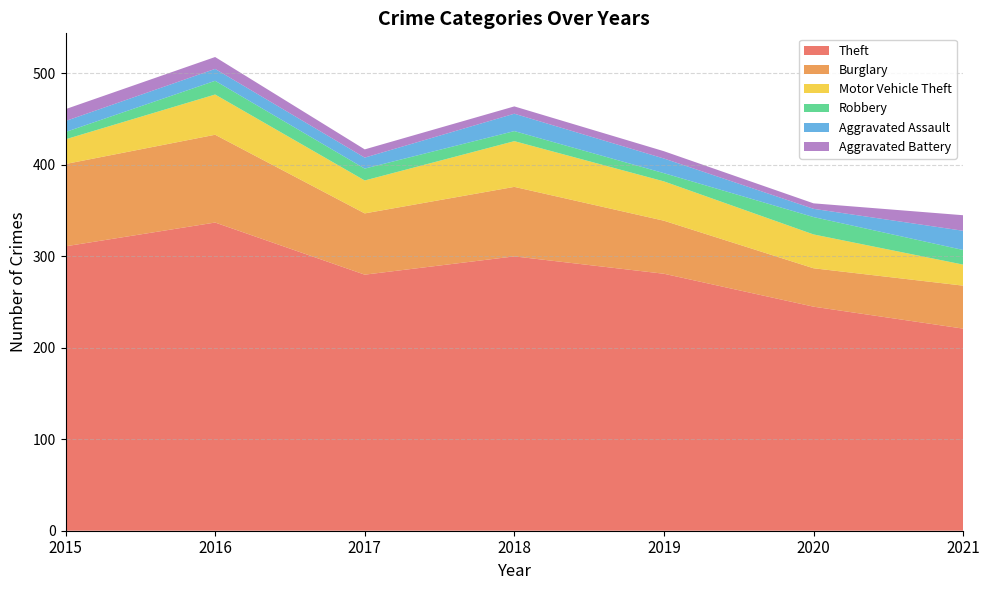

Reading left to right, list all the values displayed in this chart.

Theft: 311	337	280	300	281	245	221
Burglary: 90	96	67	76	58	42	47
Motor Vehicle Theft: 27	44	36	50	43	37	23
Robbery: 8	15	13	11	9	19	16
Aggravated Assault: 12	13	12	19	16	9	21
Aggravated Battery: 13	13	9	8	8	6	17